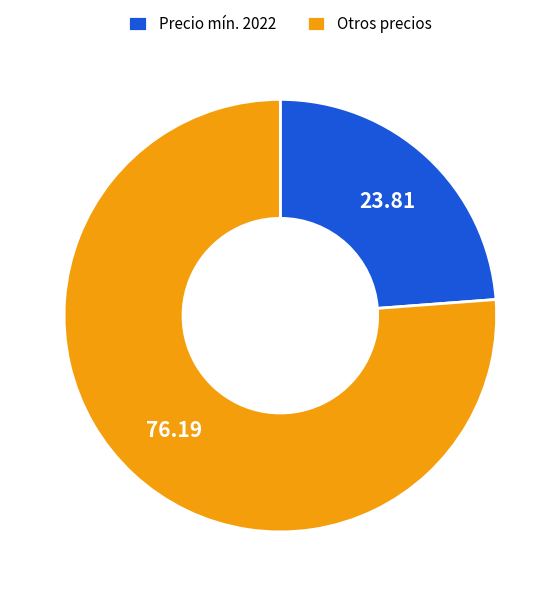

How many segments does this pie chart have?

2